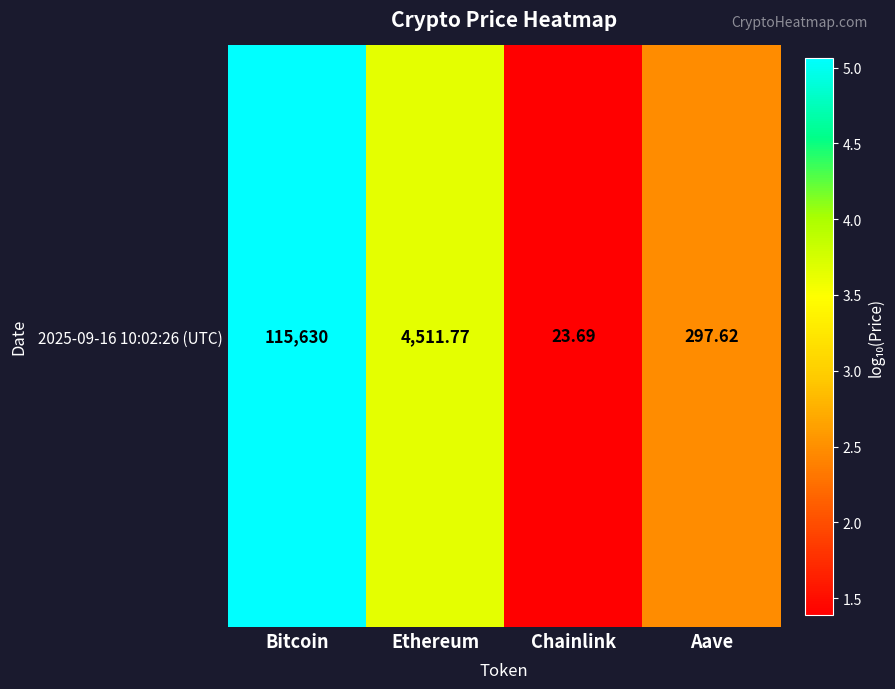

What is the difference between the maximum and minimum values?

3.7